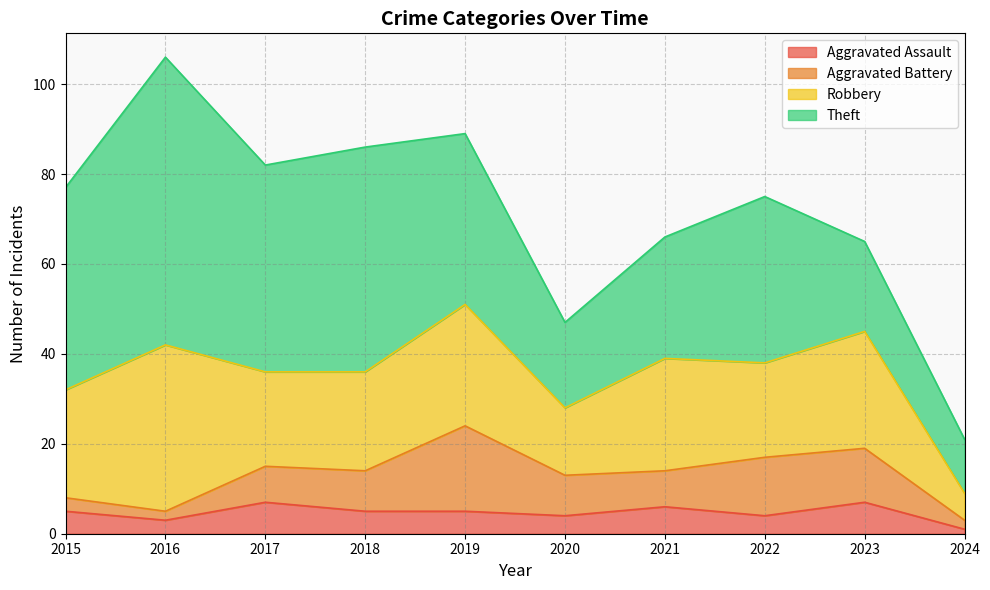

How many values in the Aggravated Battery series exceed 9?

3